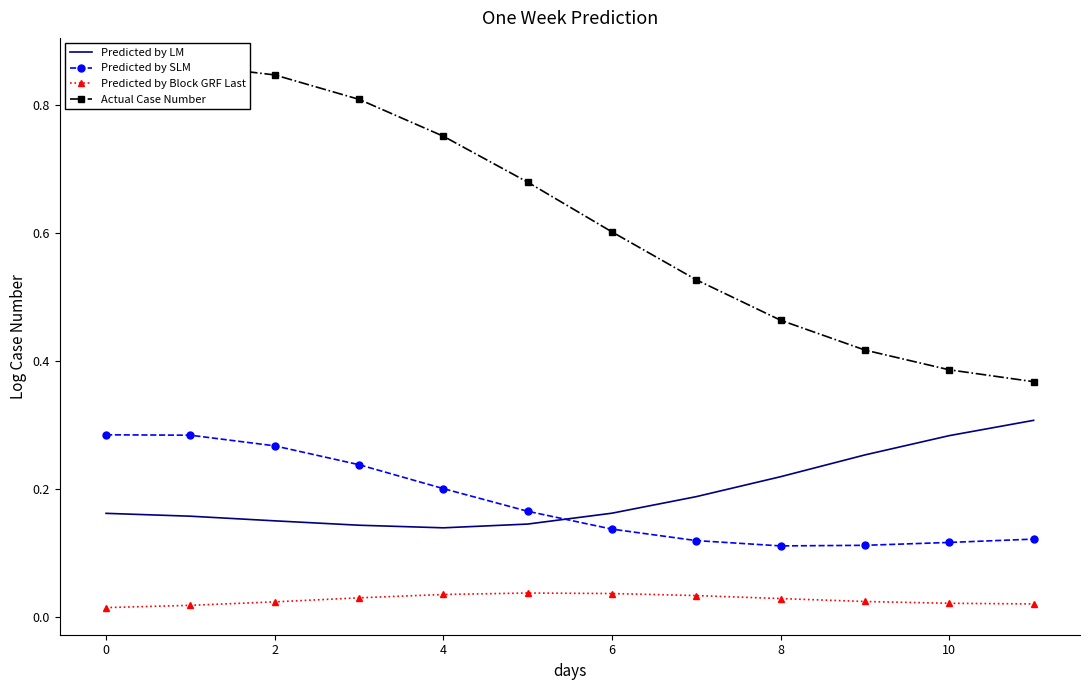

True or false: Predicted by Block GRF Last and Actual Case Number intersect in this chart.

False